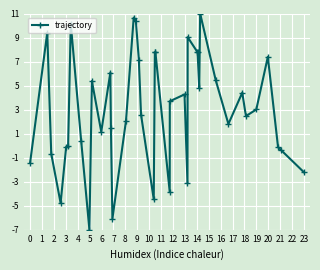

What is the minimum value shown in the chart?

-7.0